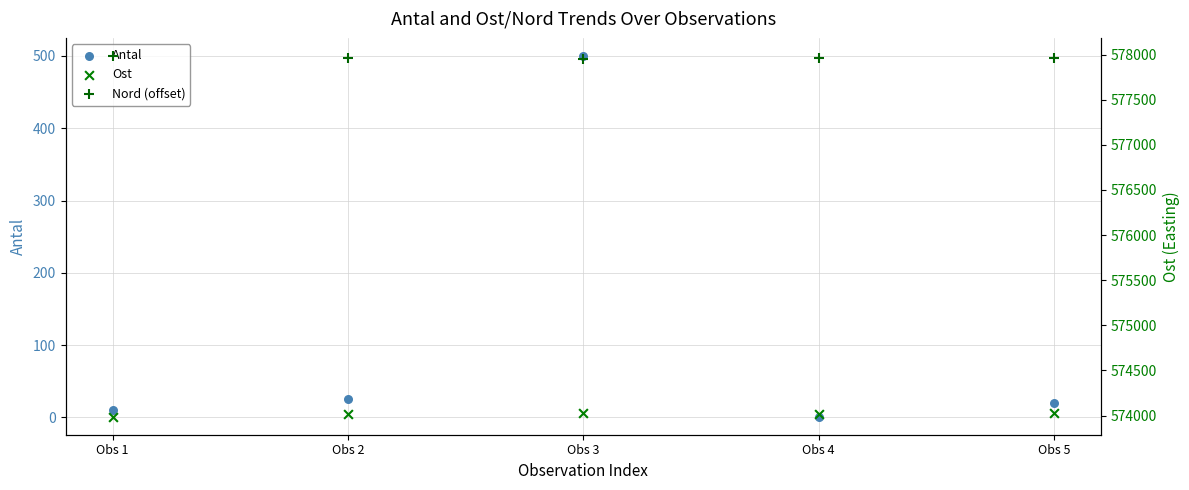

What are all the series names shown in the legend?

Antal, Ost, Nord (offset)